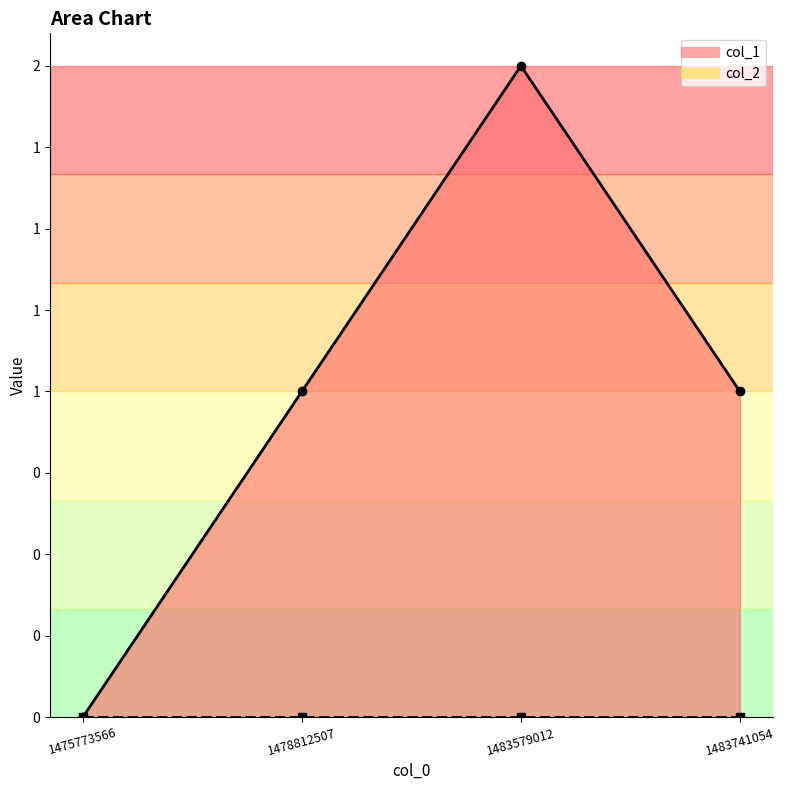

True or false: there are more than 0 points higher than both neighbors.

True